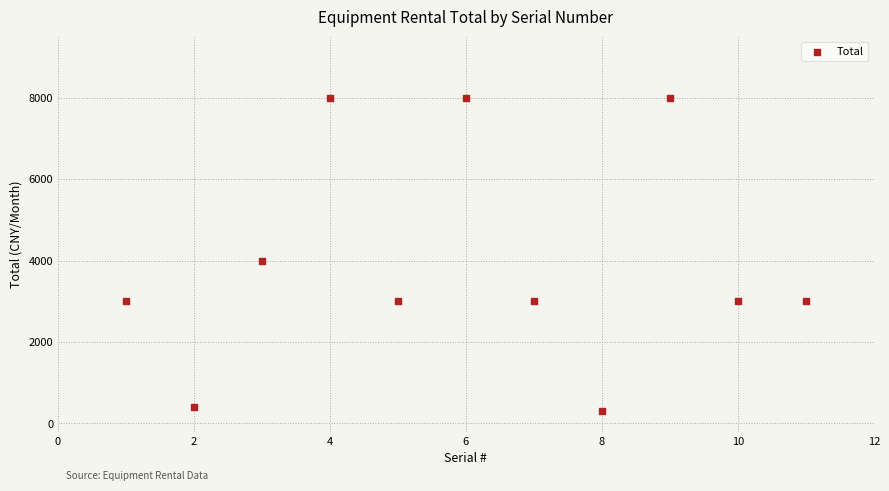

What Y value in the scatter plot is closest to 4150?

4000